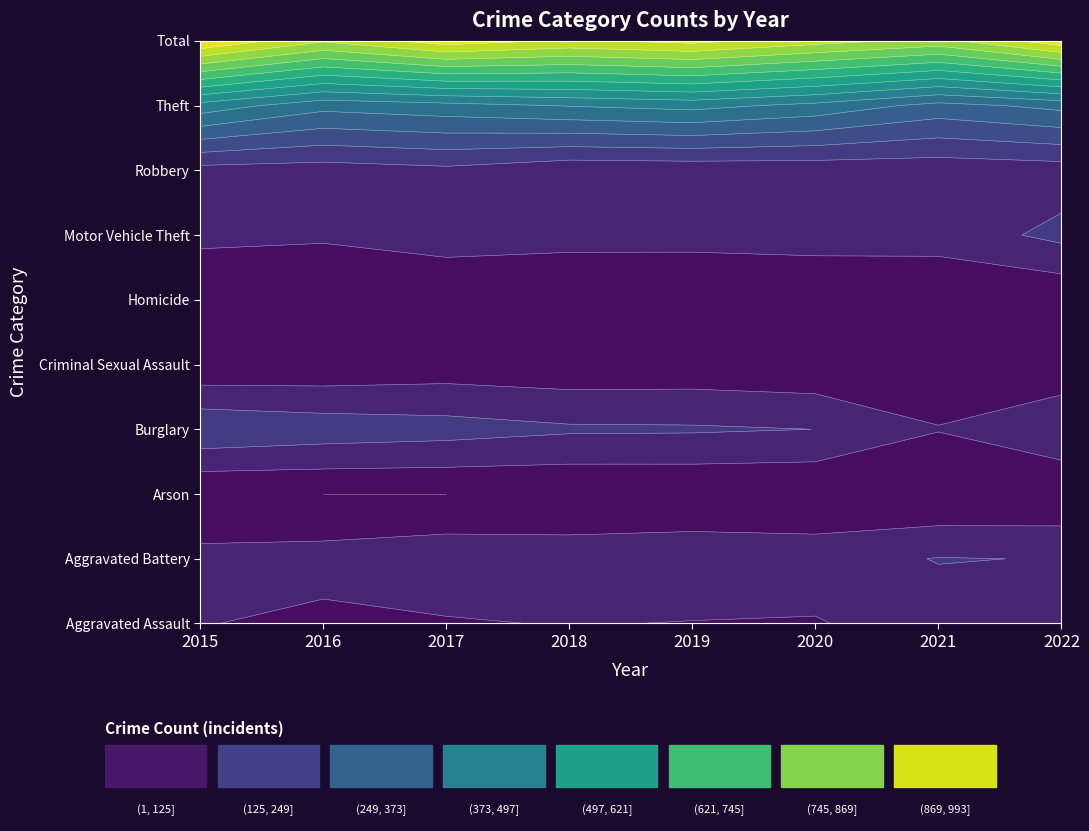

How many data points in Homicide are above 8?

3